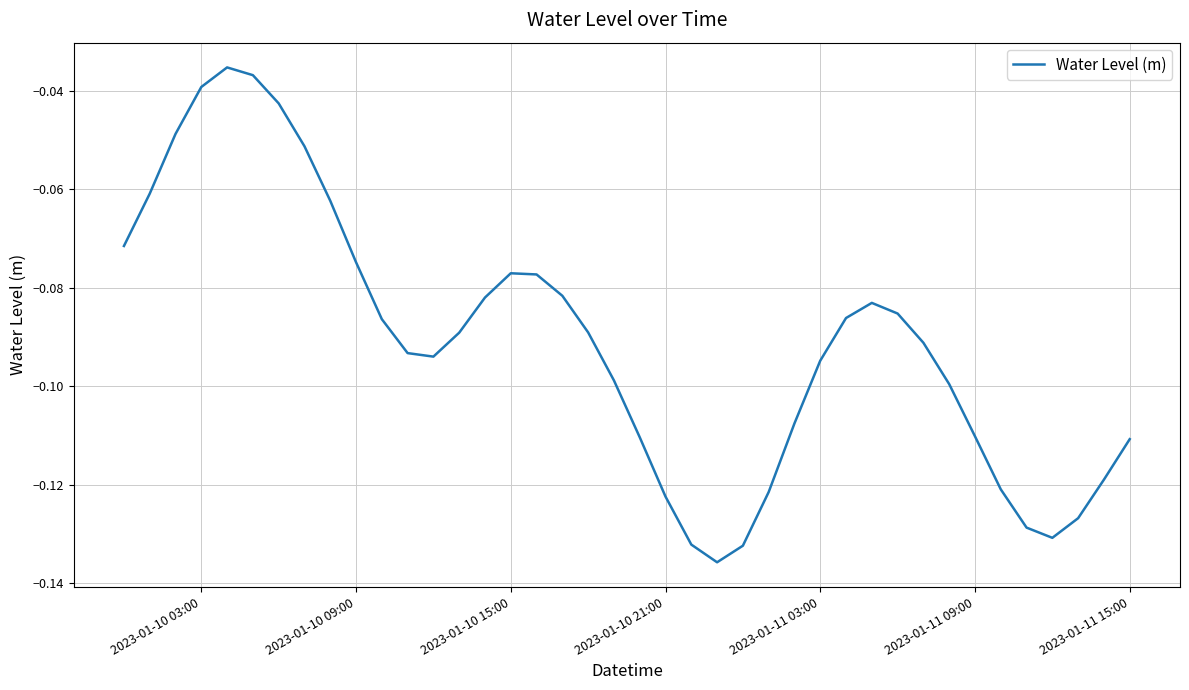

Reading left to right, what are all the values shown in this chart?

-0.1	-0.1	-0.0	-0.0	-0.0	-0.0	-0.0	-0.1	-0.1	-0.1	-0.1	-0.1	-0.1	-0.1	-0.1	-0.1	-0.1	-0.1	-0.1	-0.1	-0.1	-0.1	-0.1	-0.1	-0.1	-0.1	-0.1	-0.1	-0.1	-0.1	-0.1	-0.1	-0.1	-0.1	-0.1	-0.1	-0.1	-0.1	-0.1	-0.1